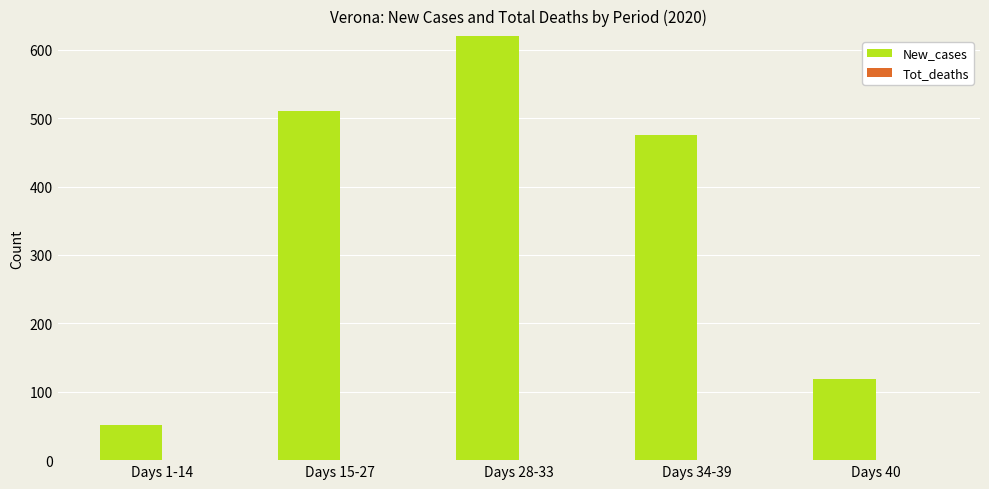

Which category has the lowest value across all series?

Days 1-14